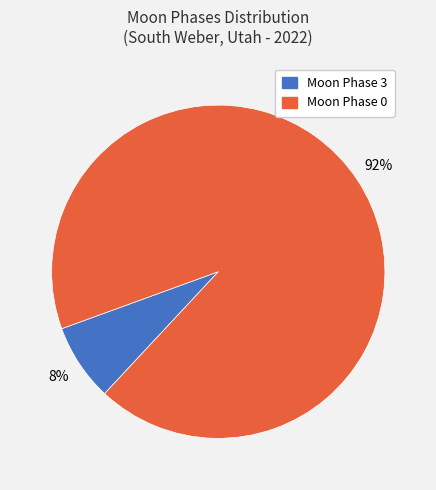

Which slice is the smallest?

Moon Phase 3